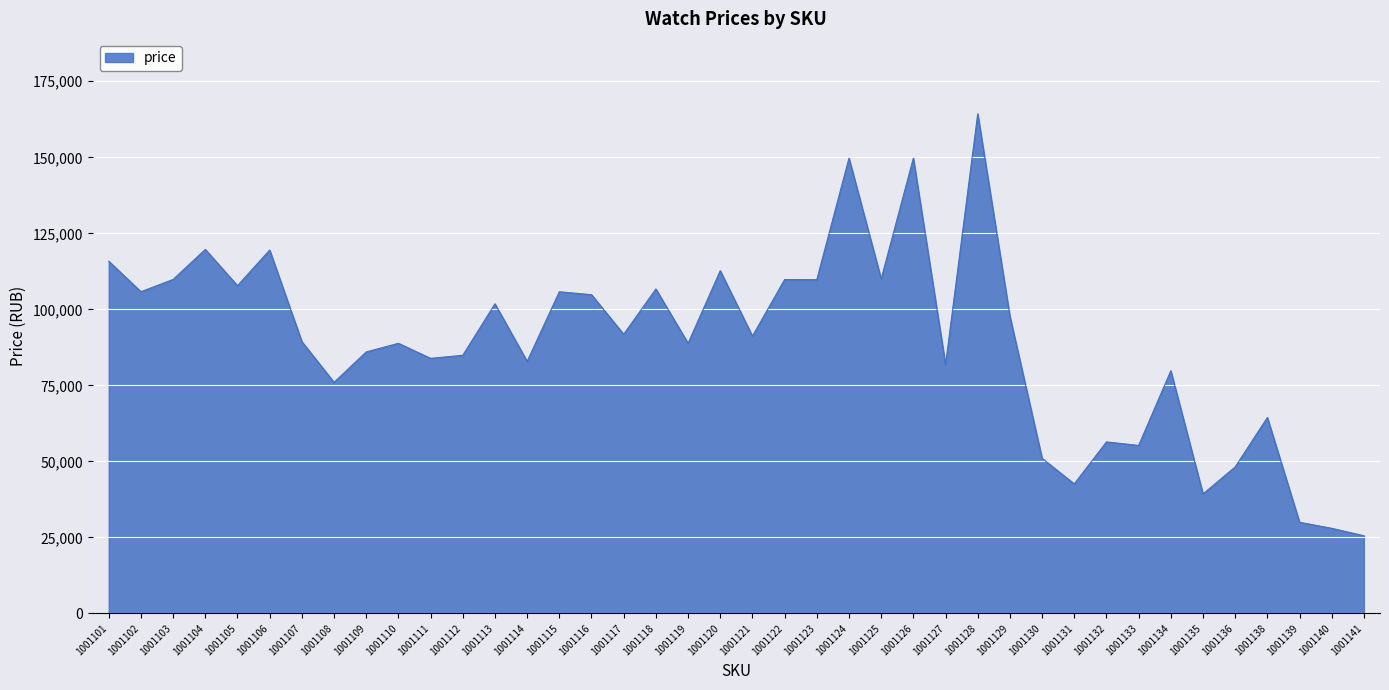

What value does the data have at 1001135?

39300